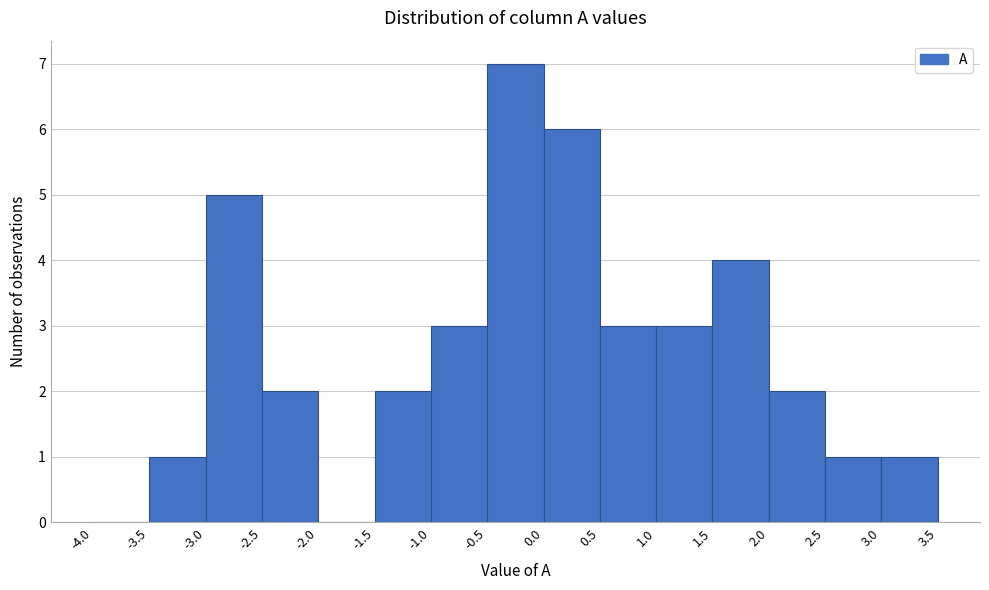

Reading left to right, transcribe this chart: for each bar, give the range it covers on the x-axis and its height. The values are not printed on the chart, so give them approximately, as read against the axis.

-4.0 to -3.5: 0
-3.5 to -3.0: 1
-3.0 to -2.5: 5
-2.5 to -2.0: 2
-2.0 to -1.5: 0
-1.5 to -1.0: 2
-1.0 to -0.5: 3
-0.5 to 0.0: 7
0.0 to 0.5: 6
0.5 to 1.0: 3
1.0 to 1.5: 3
1.5 to 2.0: 4
2.0 to 2.5: 2
2.5 to 3.0: 1
3.0 to 3.5: 1